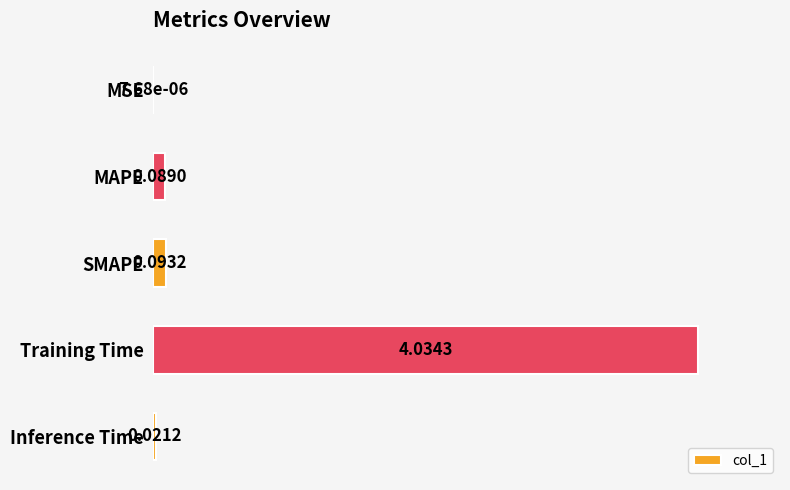

What is the sum of all values?

4.2